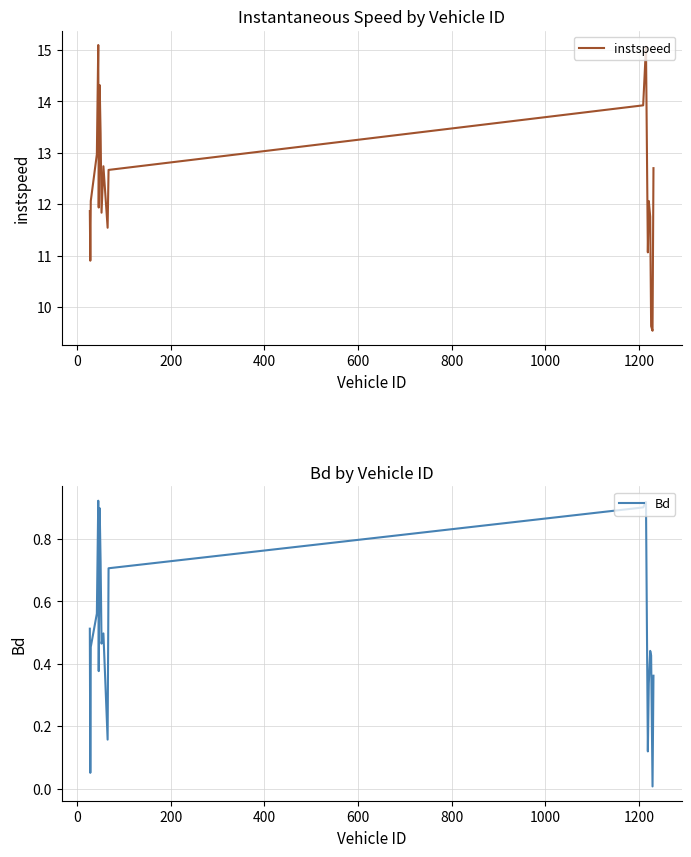

What is the maximum value for instspeed?

15.1